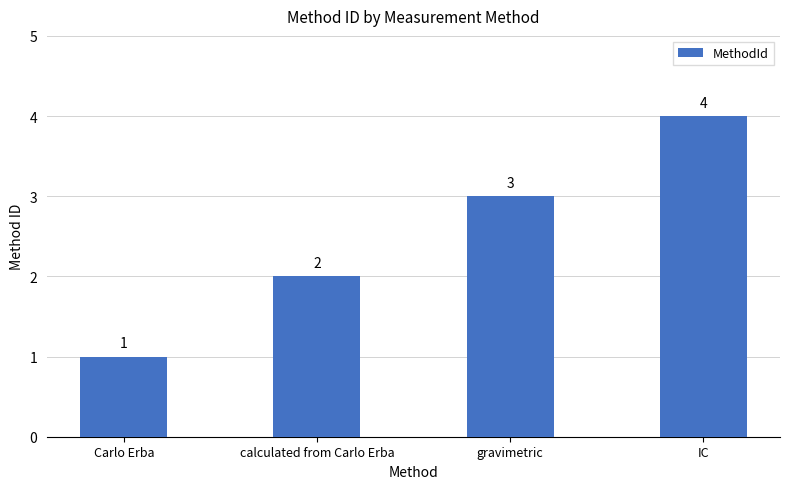

At which label is the value closest to 2?

calculated from Carlo Erba